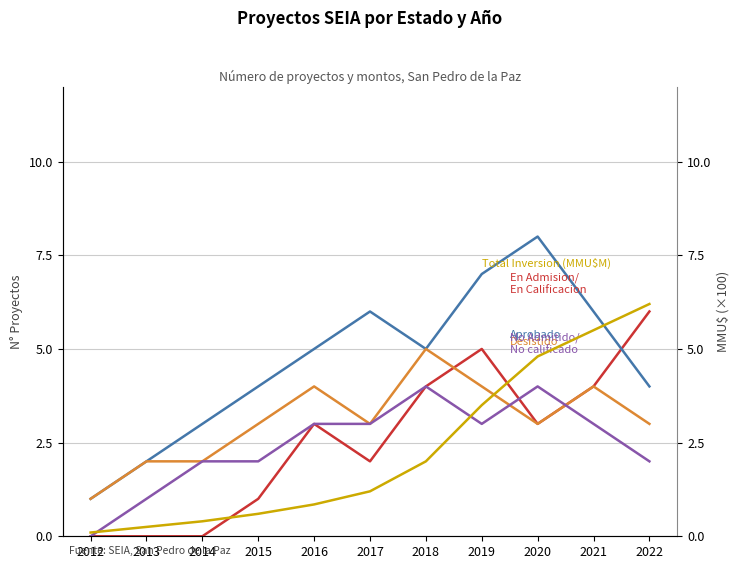

At 2022, list the series in order from largest to smallest.

Total Inversion (MMU$M), En Admision / En Calificacion, Aprobado, Desistido, No Admitido / No calificado